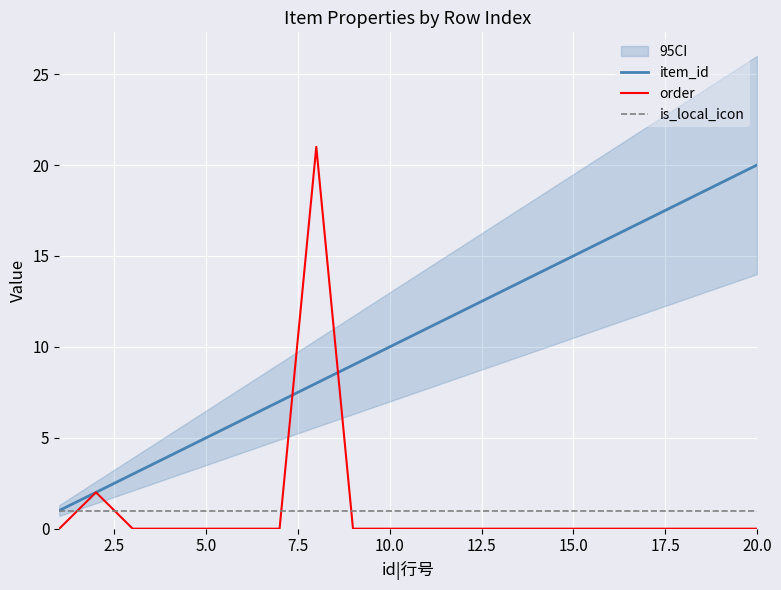

True or false: item_id has a value of 15 at 15.0.

True